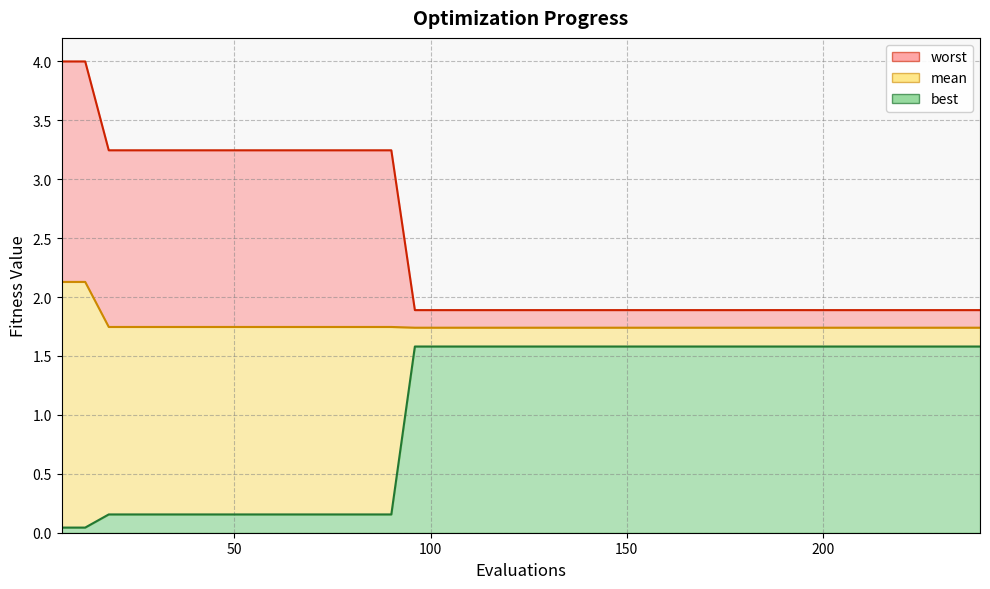

What are all the series names shown in the legend?

mean, best, worst